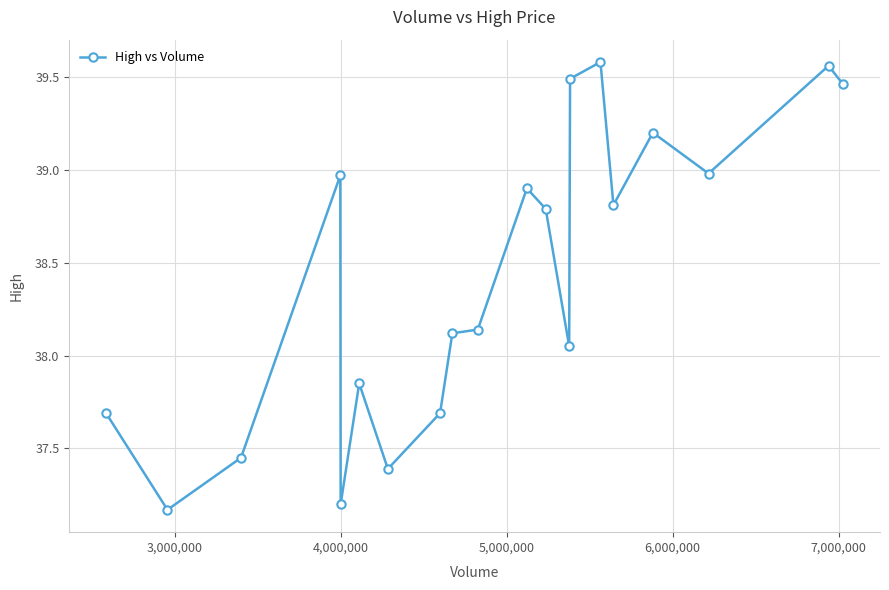

What is the difference between the maximum and minimum values?

2.4